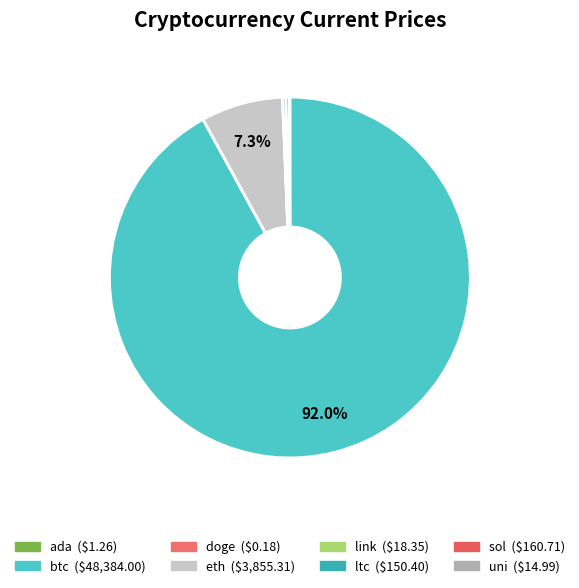

What is the change in value from btc to uni?

-48369.0